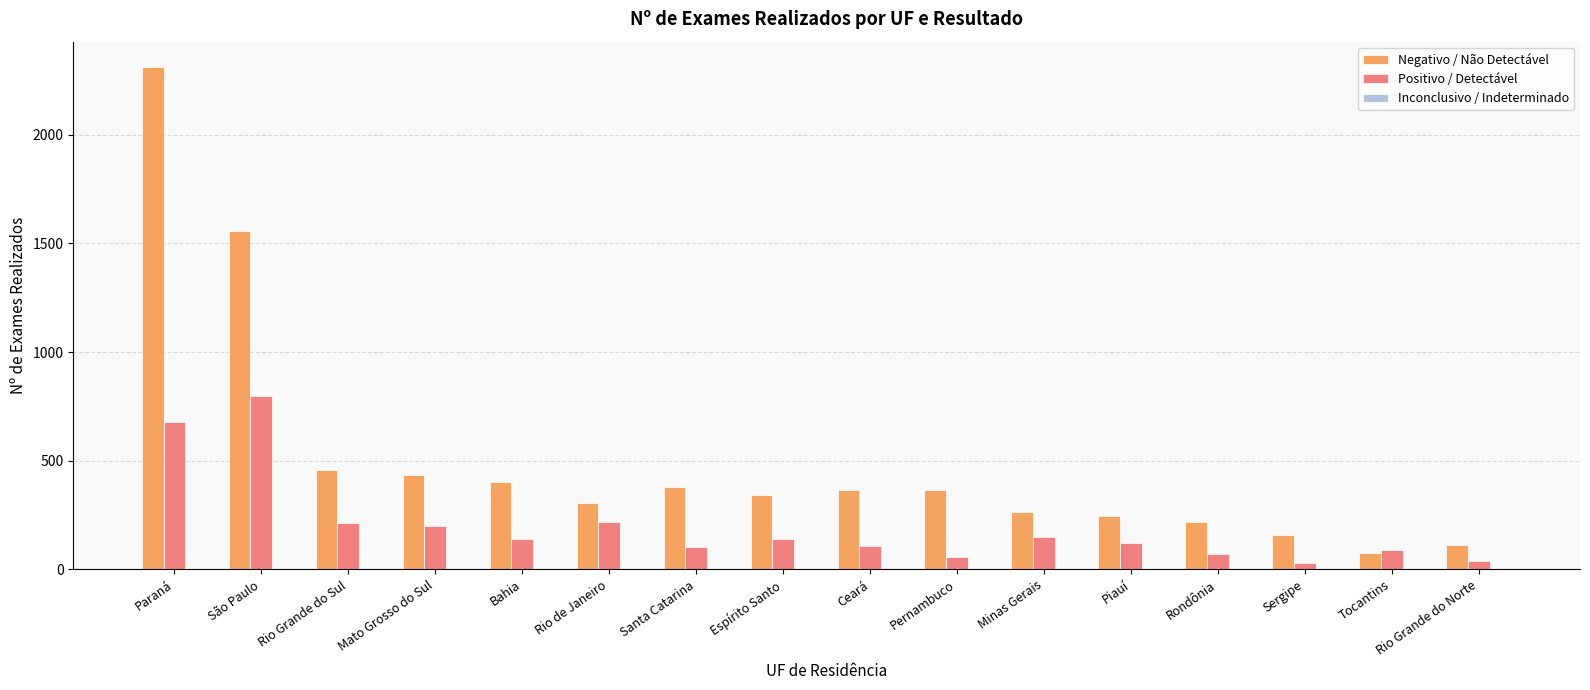

How many categories are shown in the chart?

16